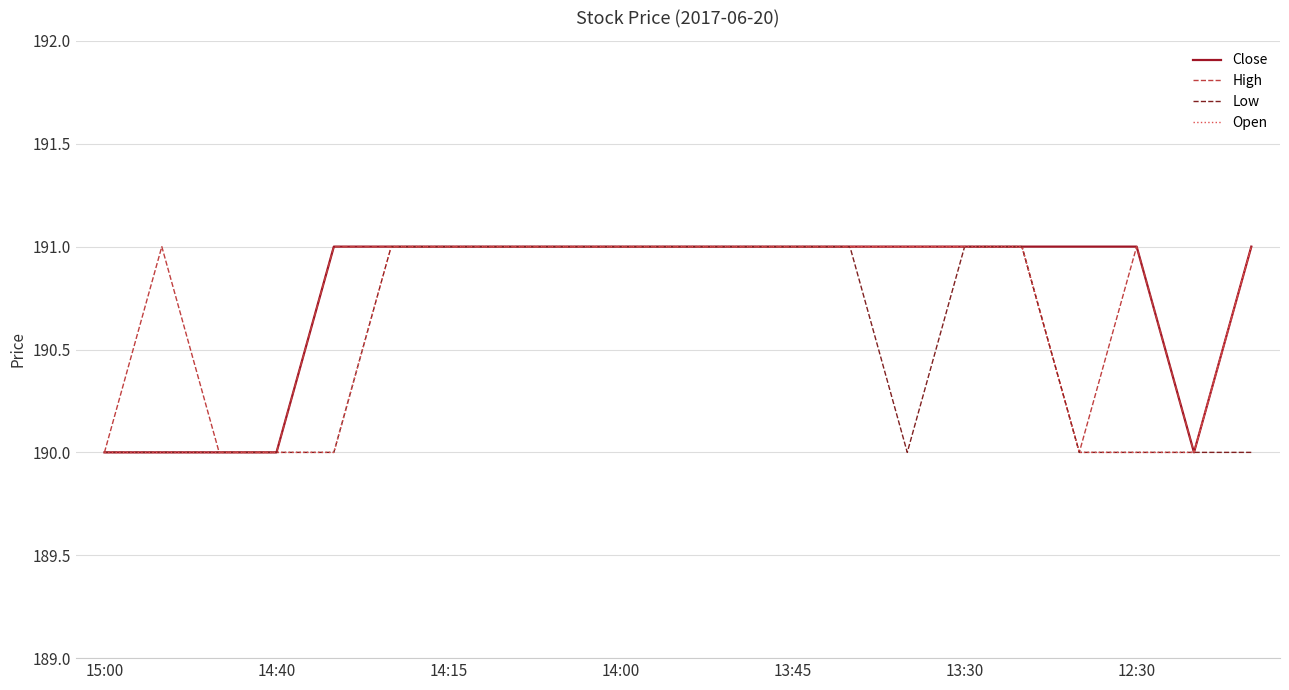

What is the minimum value shown in the chart?

190